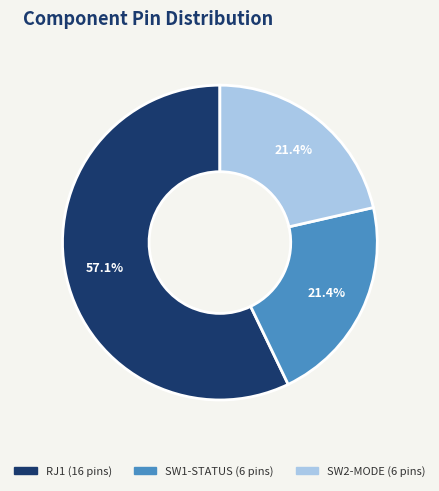

Which has a higher value, RJ1 or SW1-STATUS?

RJ1